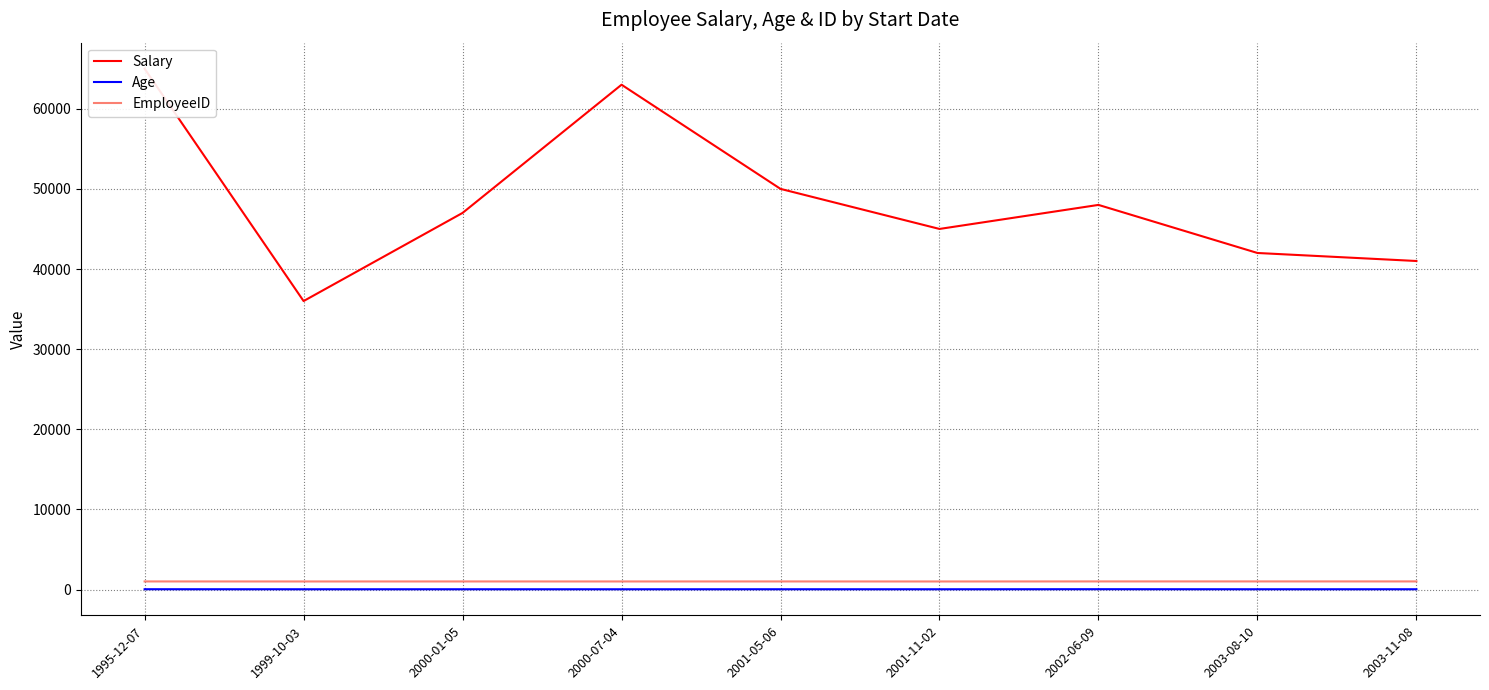

True or false: EmployeeID and Salary intersect in this chart.

False